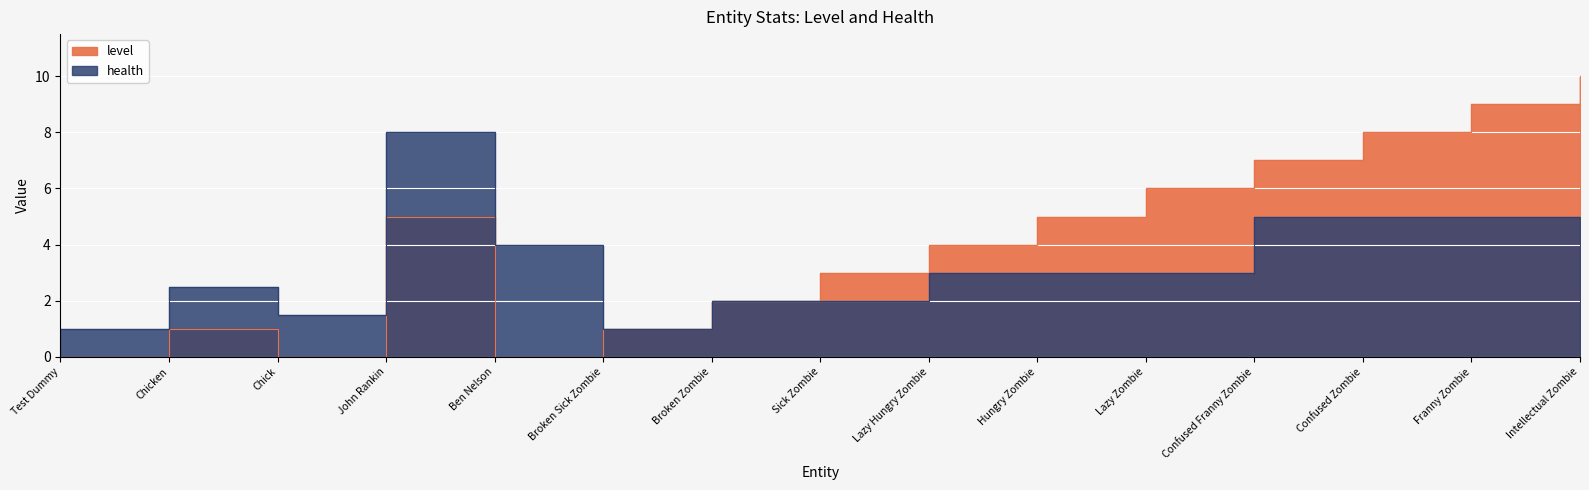

True or false: level has more than 2 interior local peaks.

False